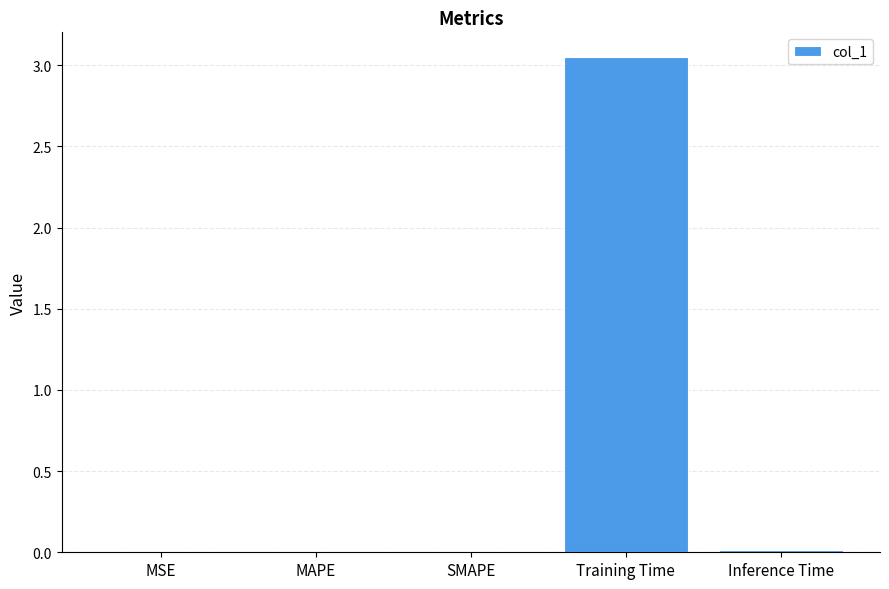

Between Training Time and MAPE, which is larger?

Training Time